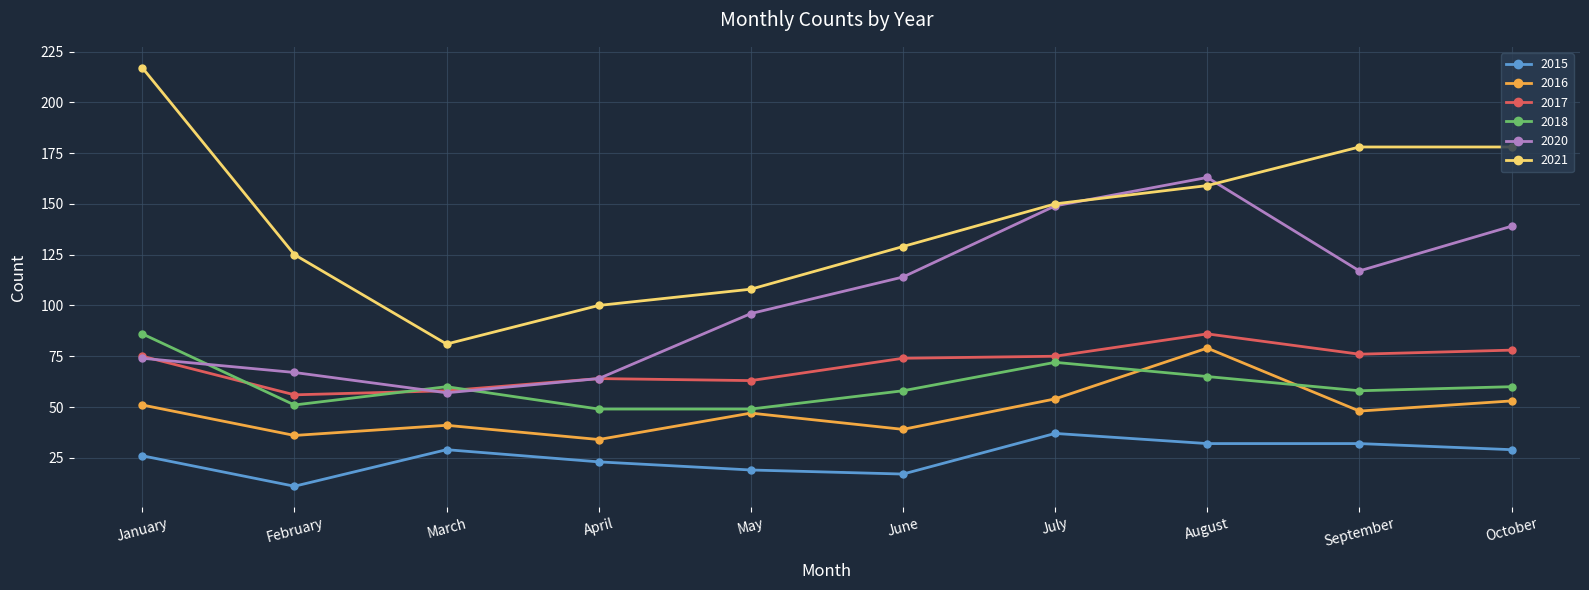

What is the value of the 2018 point at the 4th from the left?

49